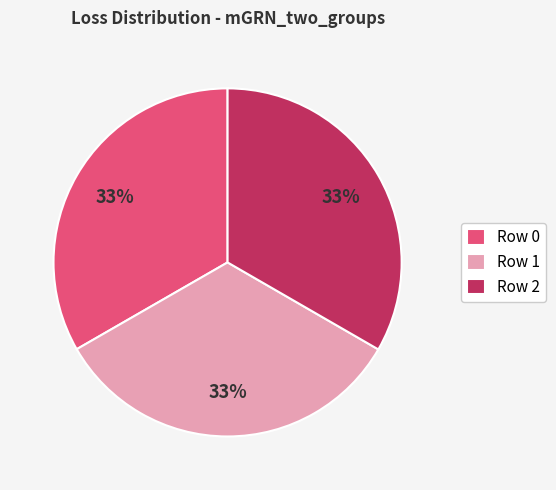

What is the ratio of the value at Row 2 to the value at Row 1?

1.0